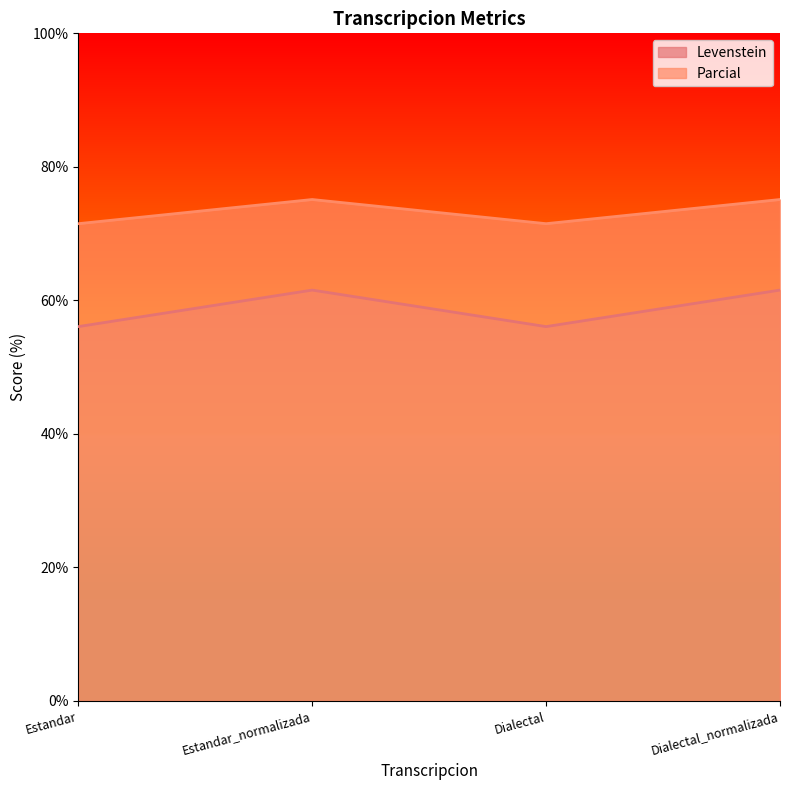

Rank the series by their maximum value, from highest to lowest.

Parcial, Levenstein